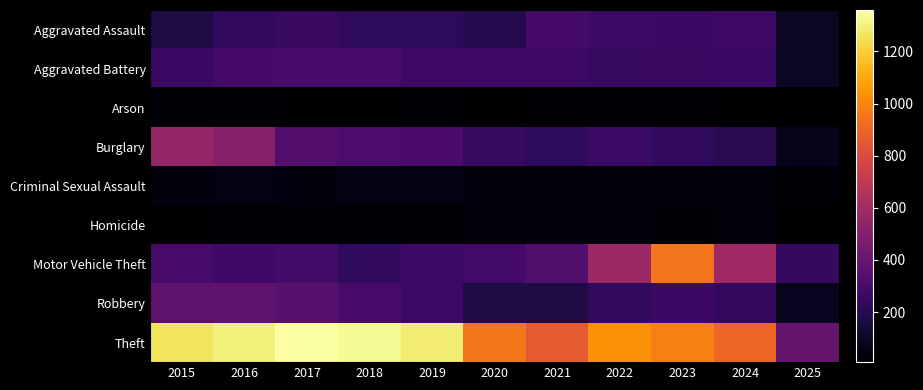

Reading left to right, list all the values displayed in this chart.

Aggravated Assault: 2015=164	2016=225	2017=251	2018=220	2019=220	2020=192	2021=295	2022=264	2023=259	2024=267	2025=93
Aggravated Battery: 2015=259	2016=298	2017=303	2018=302	2019=267	2020=268	2021=270	2022=249	2023=251	2024=259	2025=97
Arson: 2015=22	2016=14	2017=12	2018=8	2019=16	2020=12	2021=18	2022=15	2023=15	2024=12	2025=9
Burglary: 2015=552	2016=505	2017=339	2018=319	2019=308	2020=250	2021=220	2022=263	2023=225	2024=205	2025=72
Criminal Sexual Assault: 2015=43	2016=51	2017=41	2018=51	2019=55	2020=40	2021=33	2022=44	2023=35	2024=30	2025=26
Homicide: 2015=13	2016=28	2017=27	2018=23	2019=21	2020=34	2021=38	2022=35	2023=23	2024=30	2025=8
Motor Vehicle Theft: 2015=299	2016=272	2017=285	2018=225	2019=262	2020=287	2021=332	2022=569	2023=943	2024=588	2025=245
Robbery: 2015=372	2016=381	2017=356	2018=302	2019=263	2020=174	2021=175	2022=227	2023=257	2024=230	2025=86
Theft: 2015=1263	2016=1297	2017=1359	2018=1337	2019=1288	2020=954	2021=856	2022=1032	2023=980	2024=902	2025=394